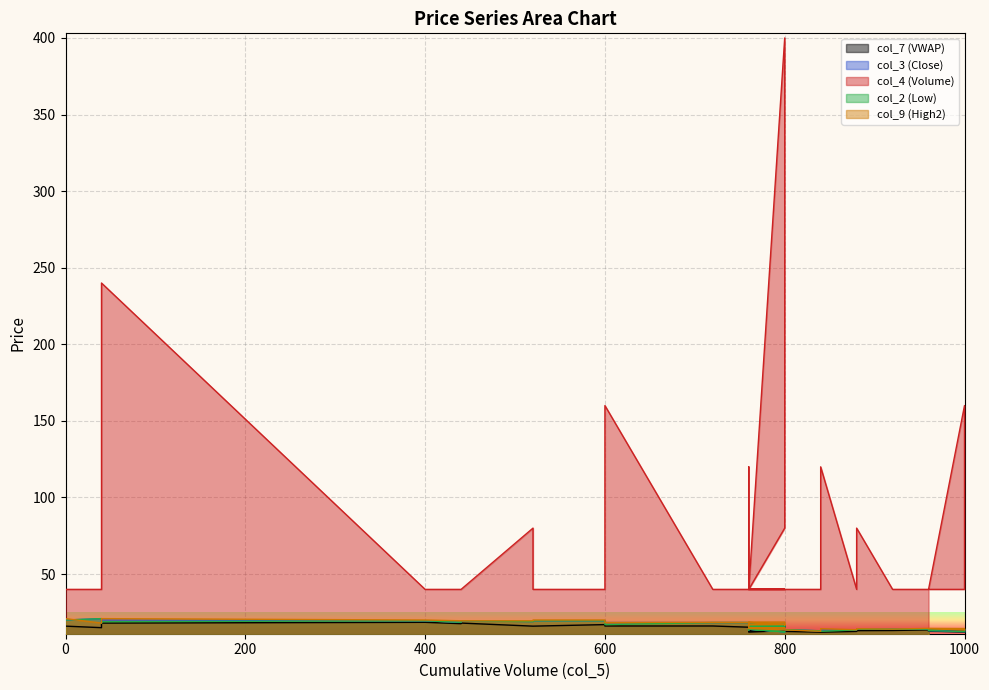

What is the difference between the second highest and second lowest values in the col_7 (VWAP) series?

5.9